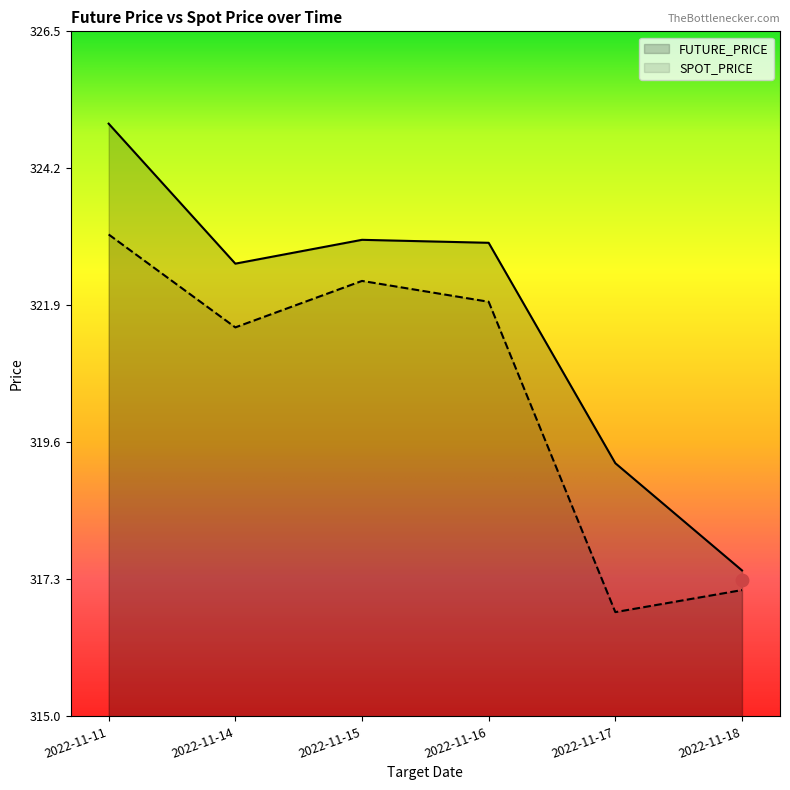

Which series has the largest total across all categories?

FUTURE_PRICE